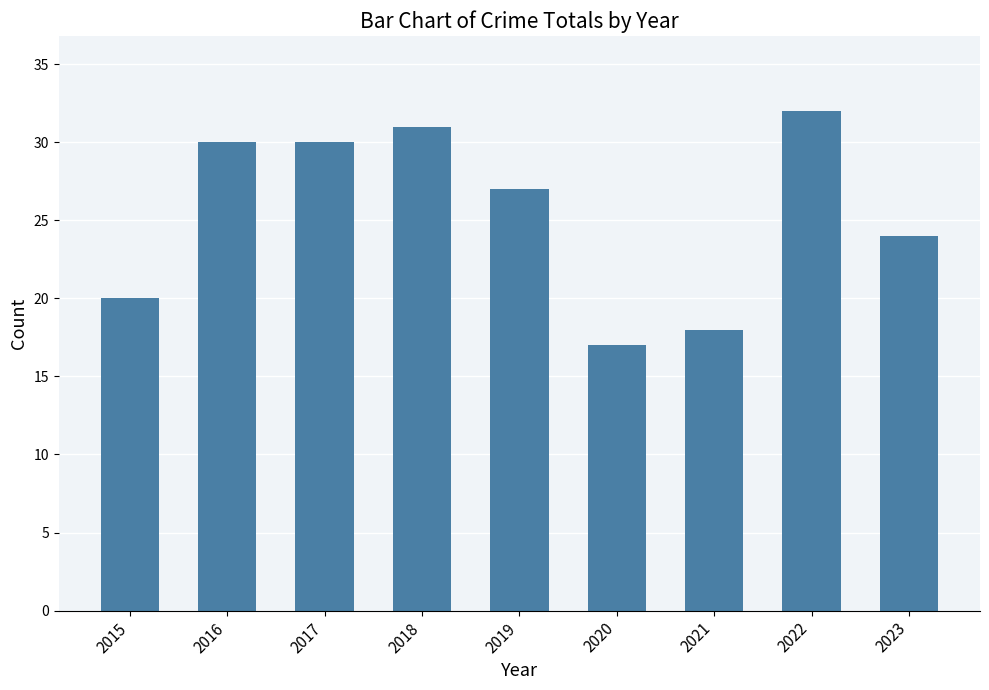

Which label corresponds to the largest value in the chart?

2022